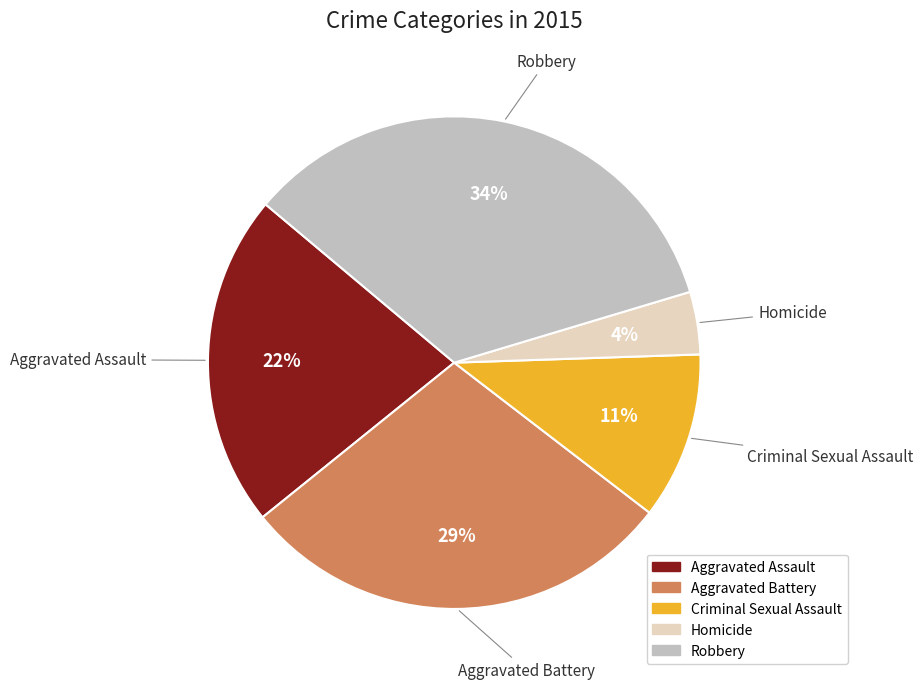

Is it true that Robbery is 34% of the pie?

True